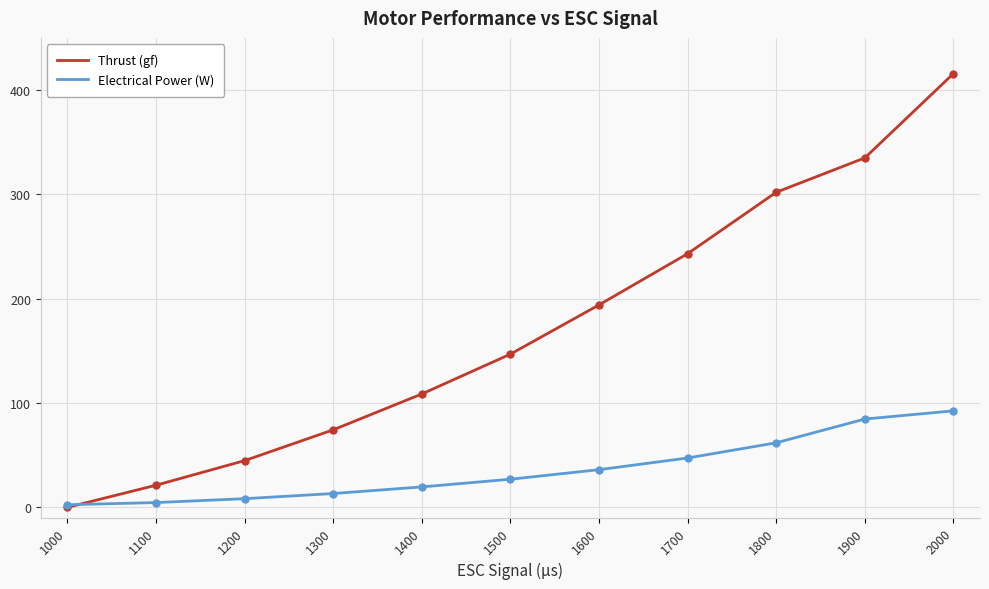

What is the average value of the Electrical Power (W) series?

35.9